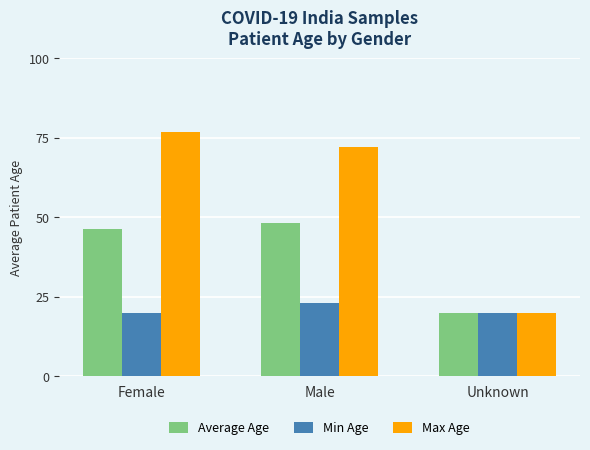

Are the bars grouped side by side (vs. stacked)?

Yes